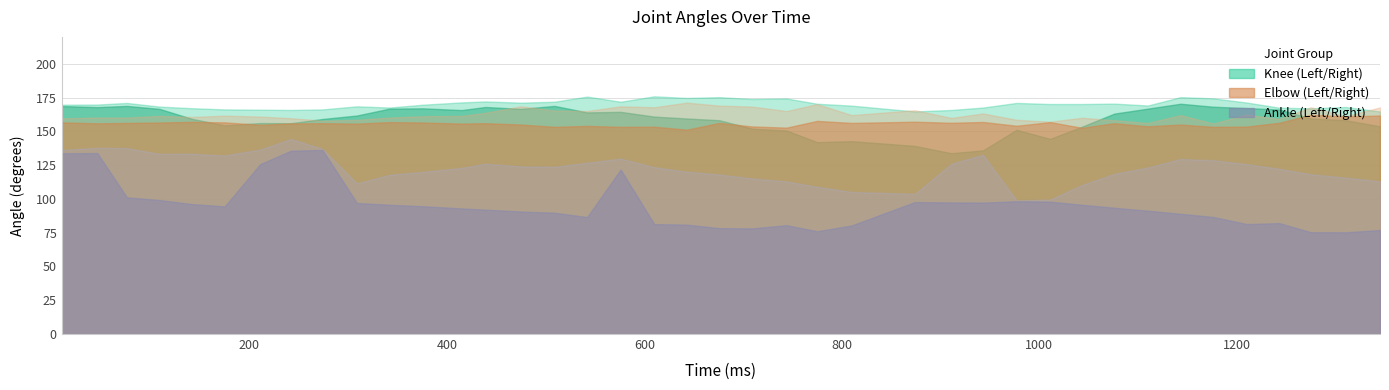

What is the sum of the RightElbow values at 676 and 744?

334.2